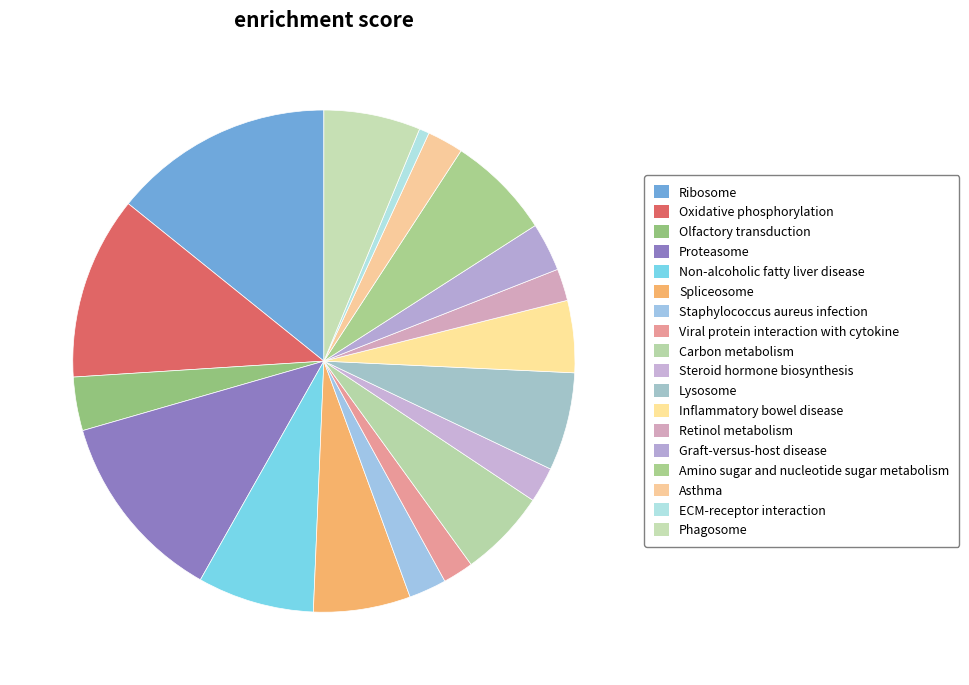

What percentage is the Lysosome slice, to the nearest percent?

6%